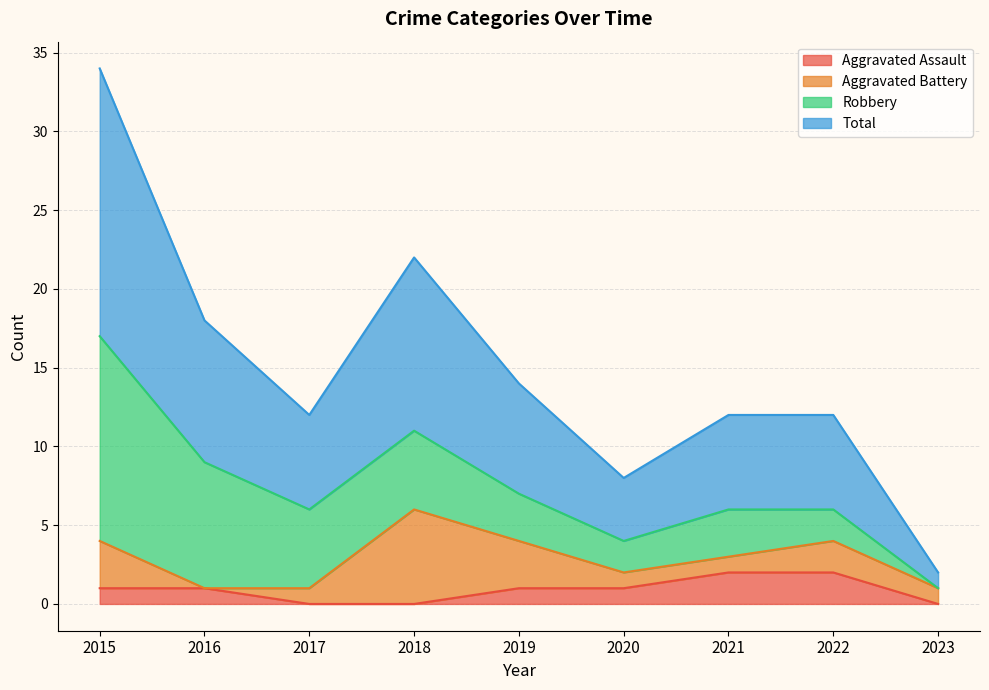

Which category has the highest value in the Total series?

2015